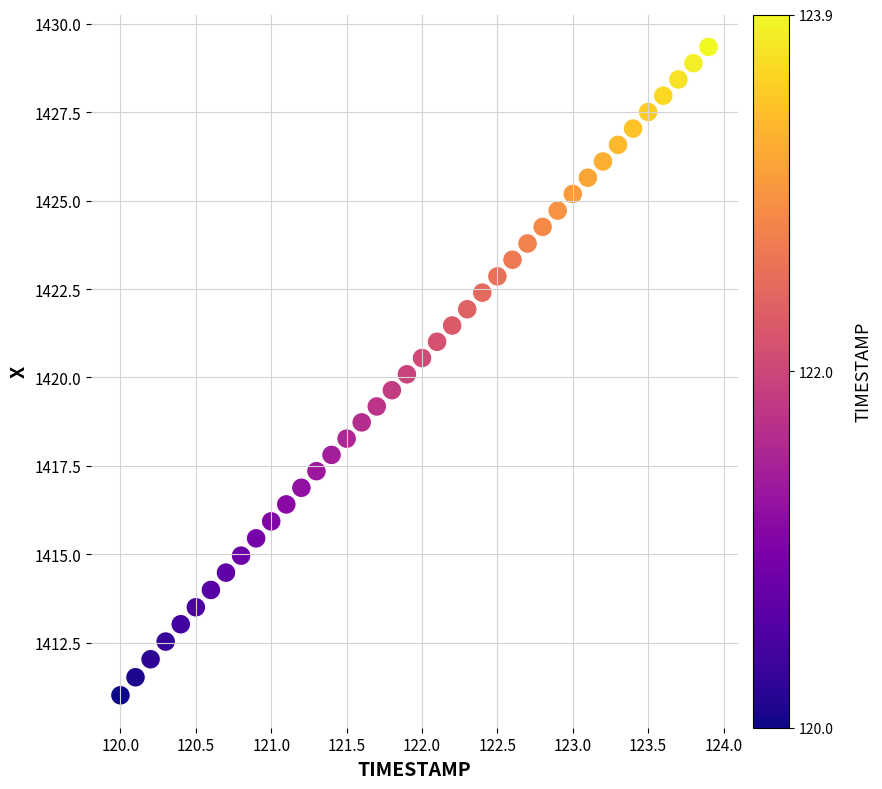

What is the range of Y values (max minus min)?

18.3